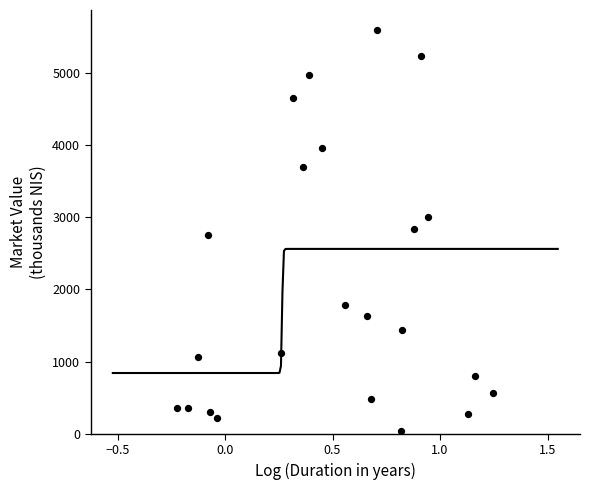

What is the range of Y values (max minus min)?

5548.5